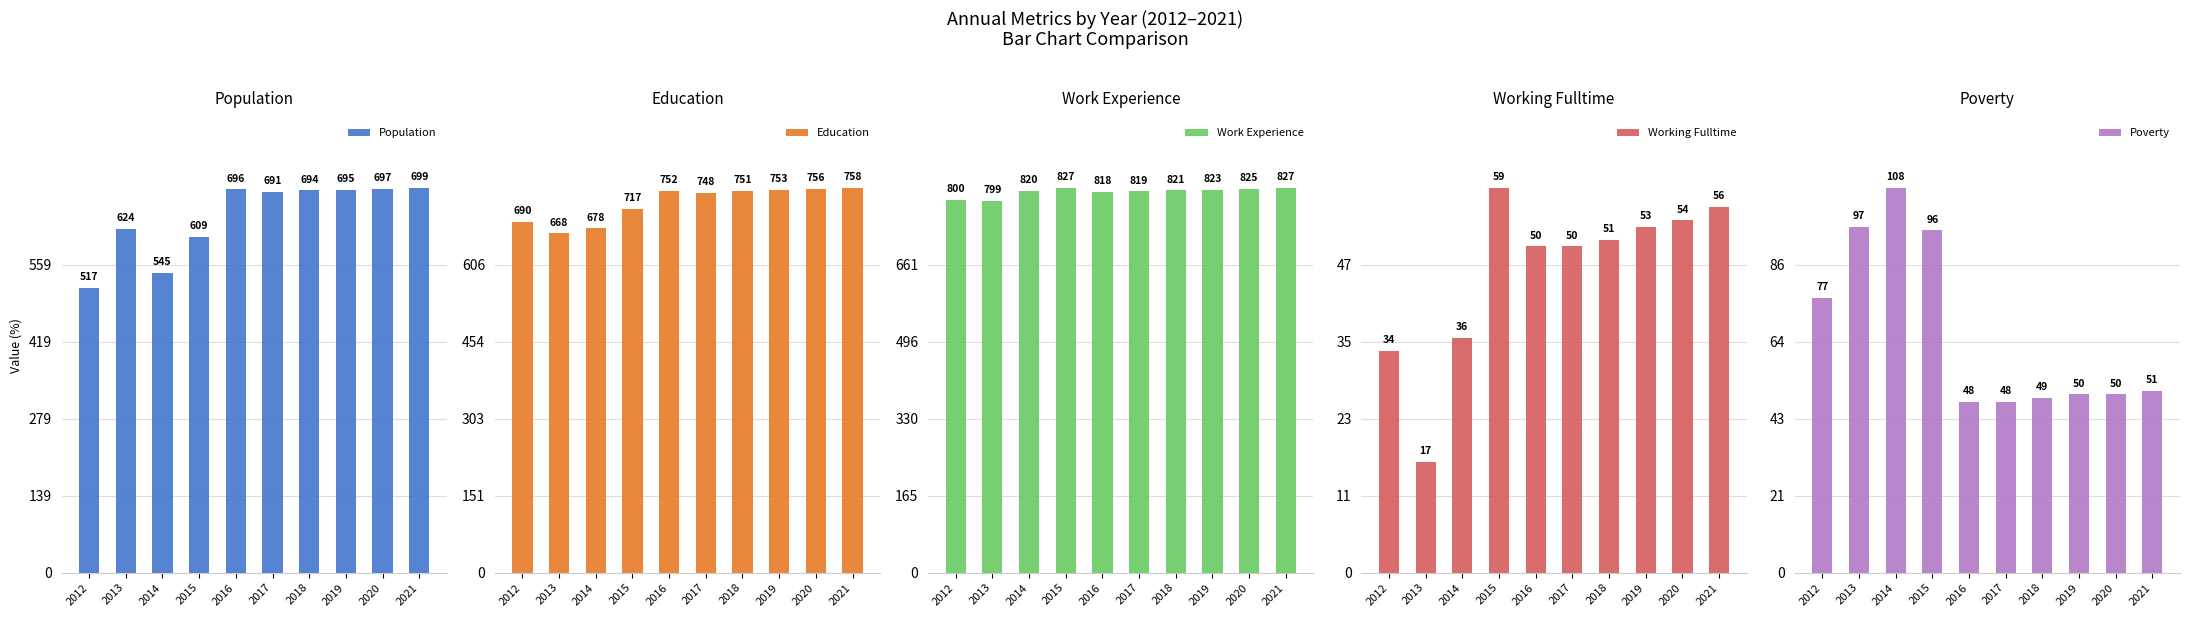

Is the value of Education at 2021 greater than the value of Work_Experience at 2020?

No